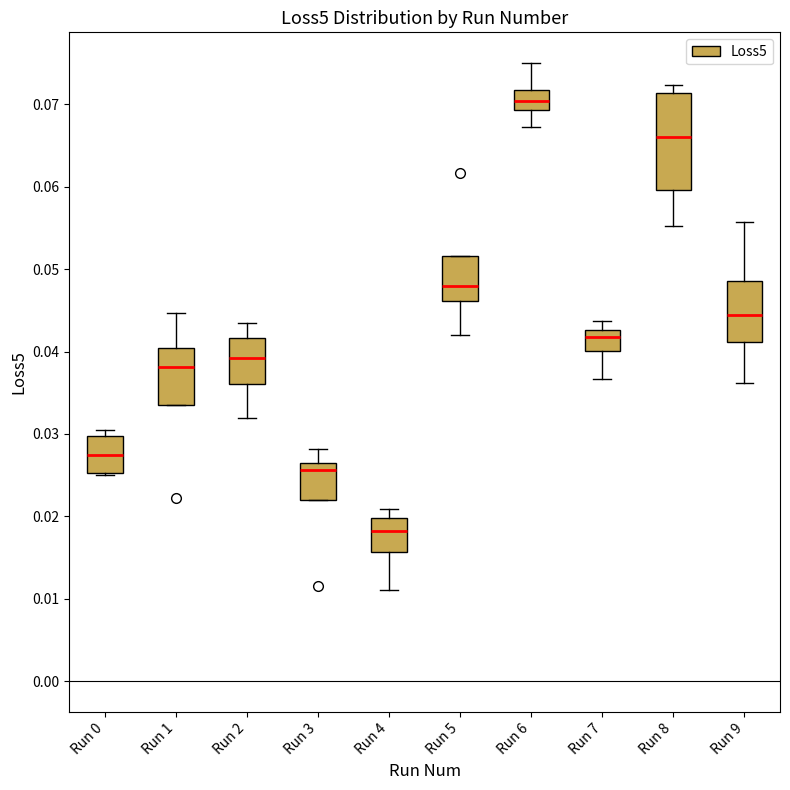

Which box has the highest median line?

Run 6